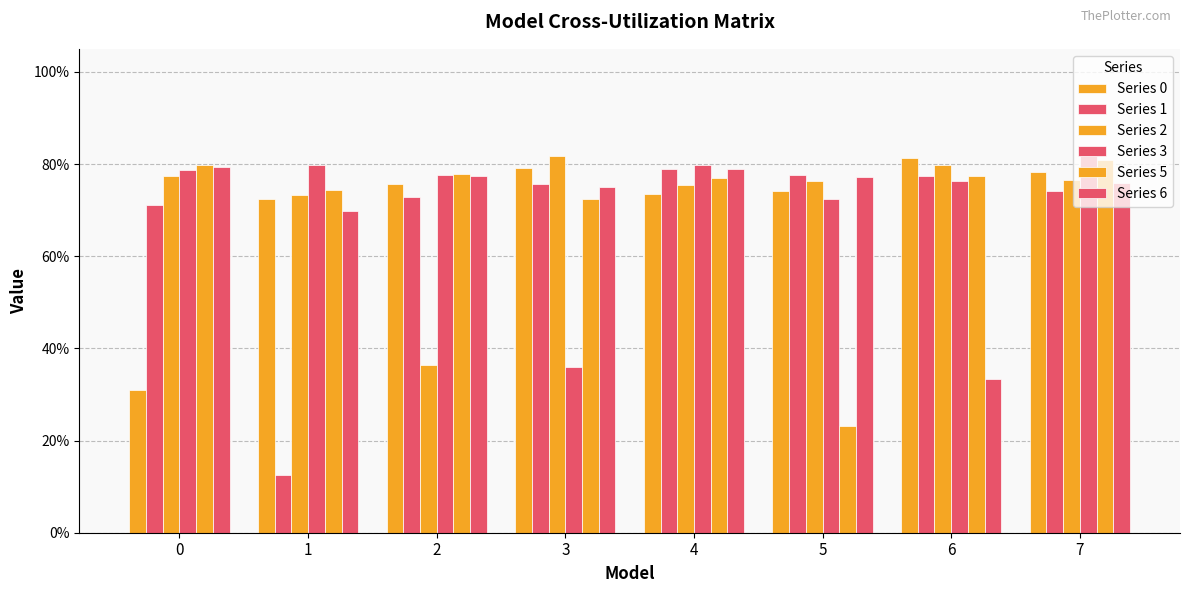

Are the bars grouped side by side (vs. stacked)?

Yes